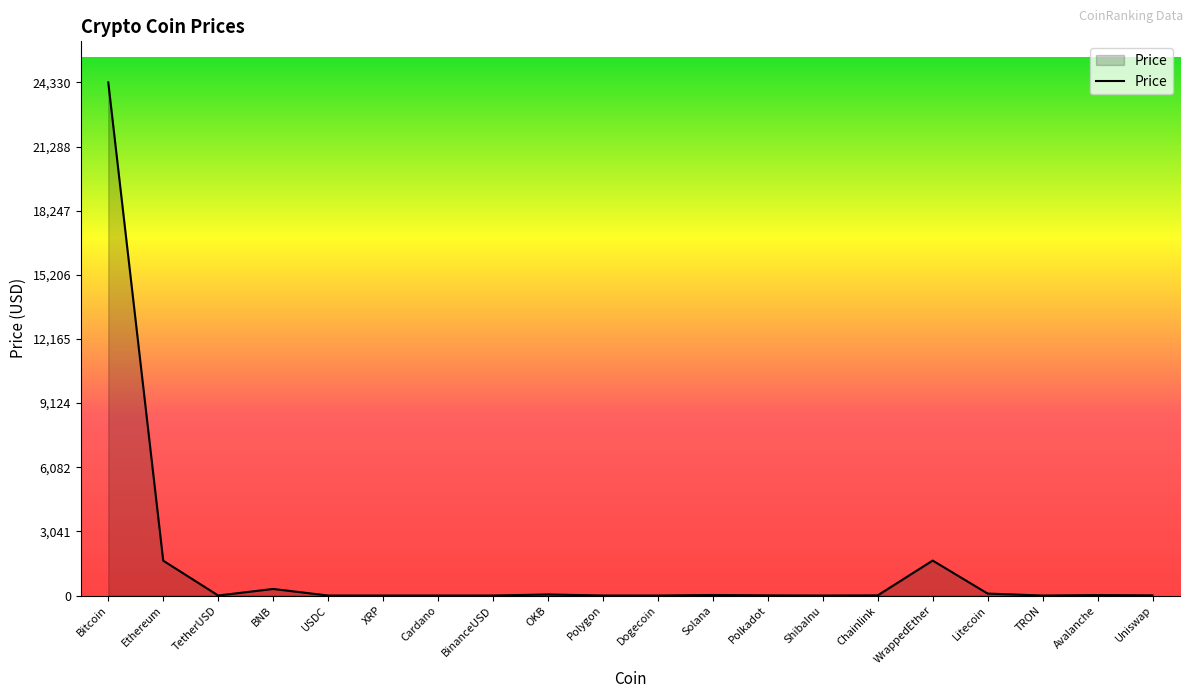

Which category has the highest value across all series?

Bitcoin